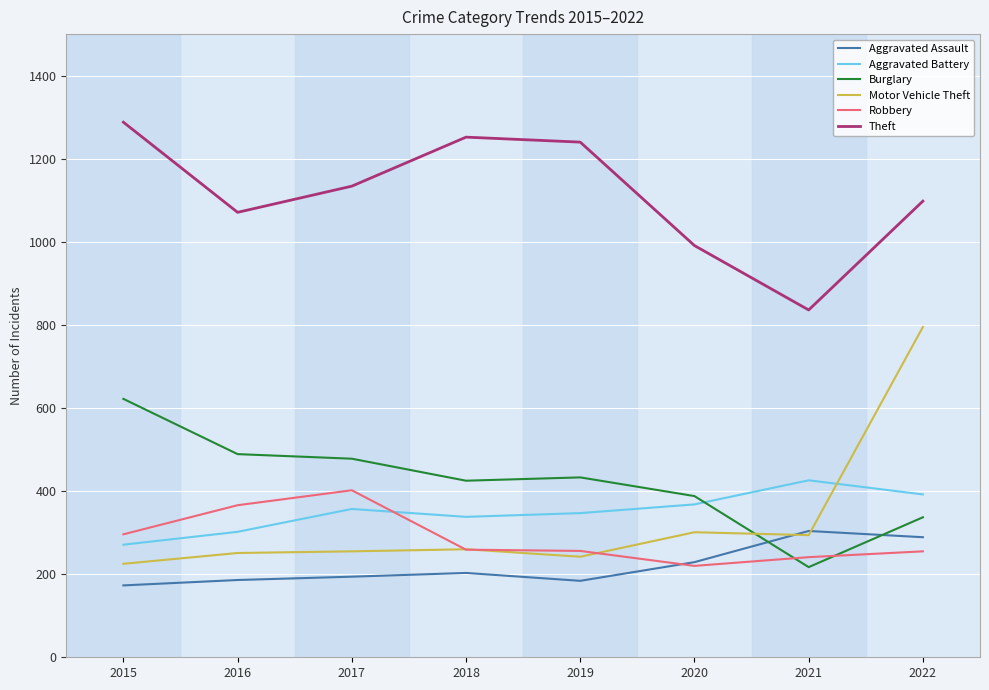

What is the difference between the maximum and minimum values in the Aggravated Battery series?

155